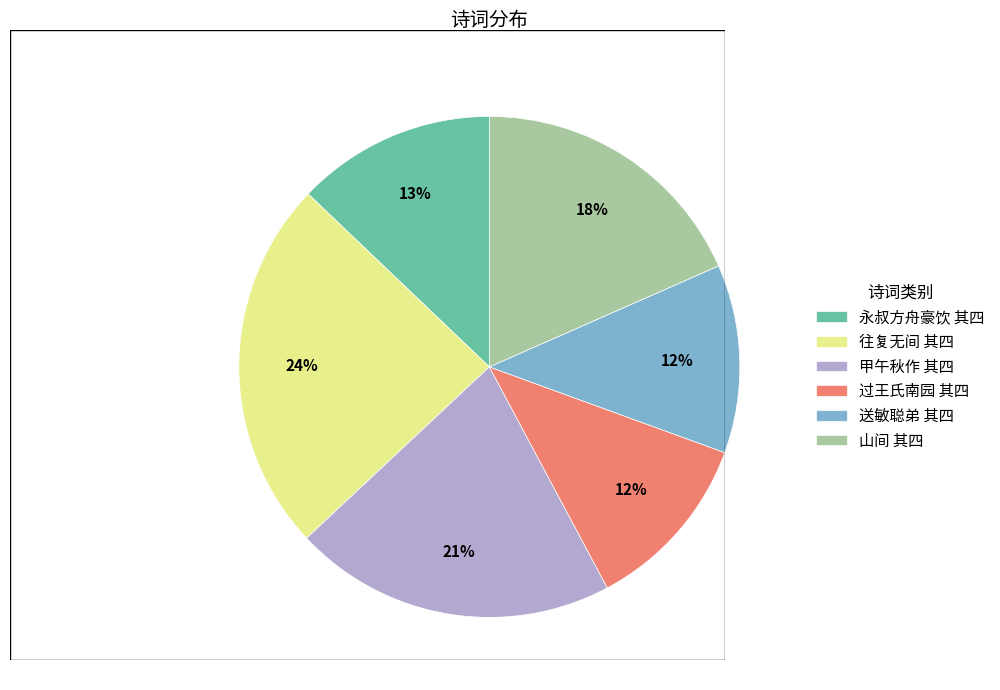

Do 往复无间 其四 and 山间 其四 together represent more than half of the pie?

No